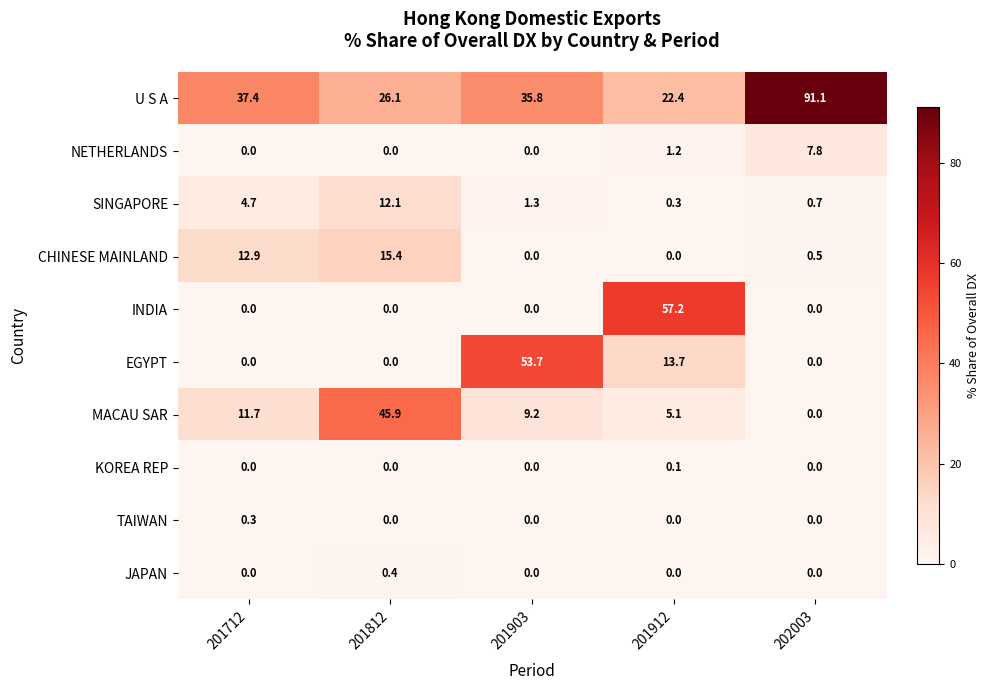

True or false: TAIWAN has a value of 0.0 at 202003.

True